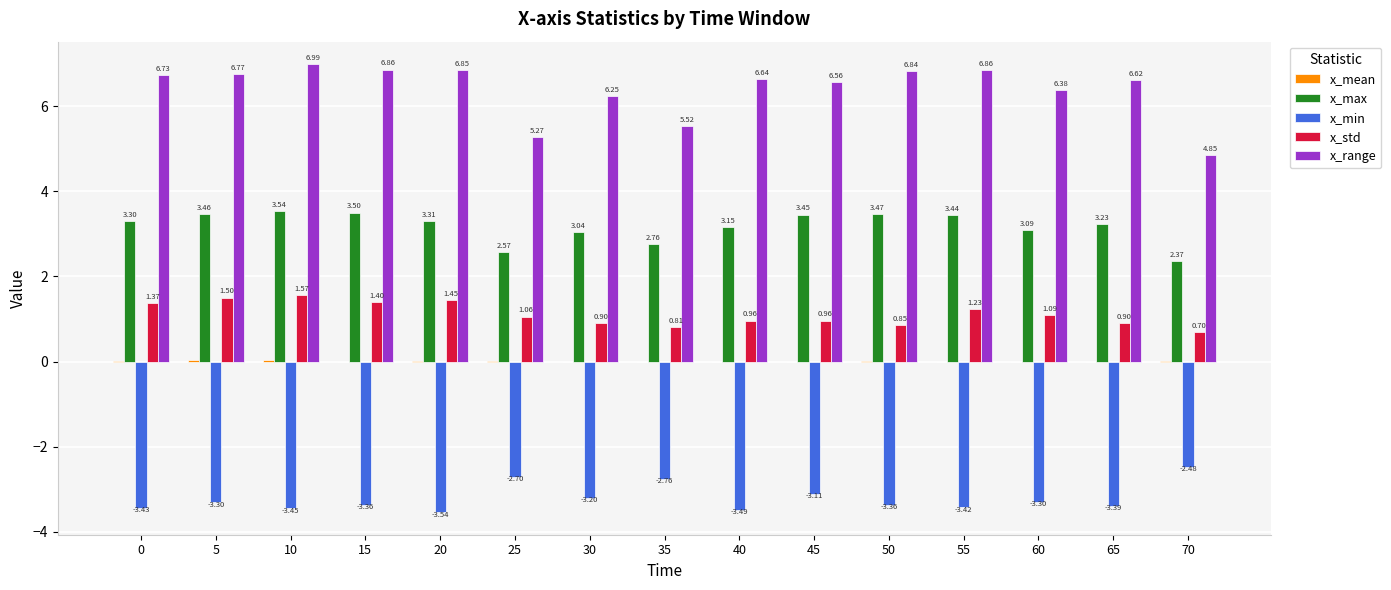

At which category does the chart reach its peak across all series?

10